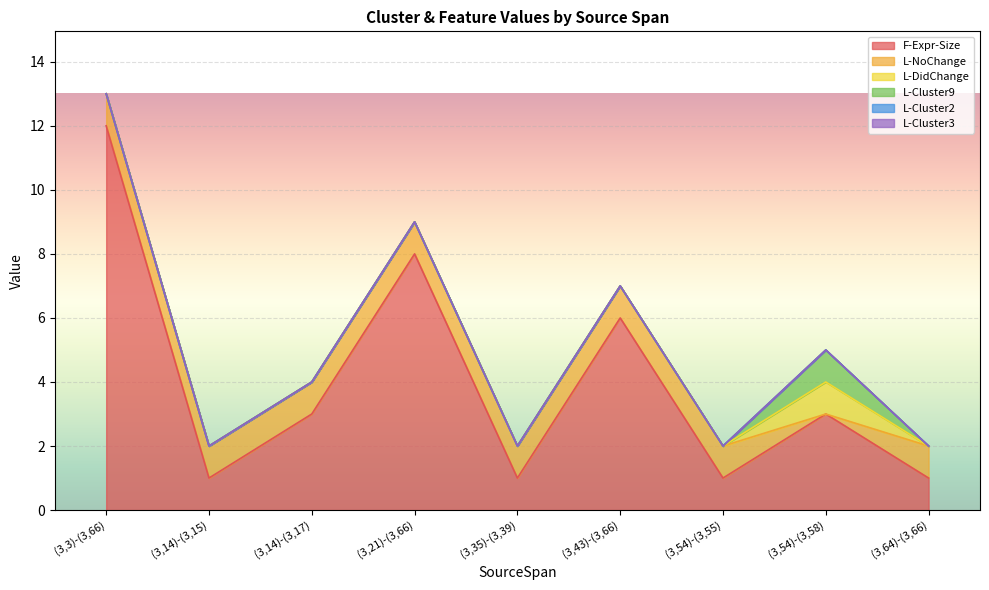

The F-Expr-Size series shows 8 at (3,21)-(3,66). True or false?

True